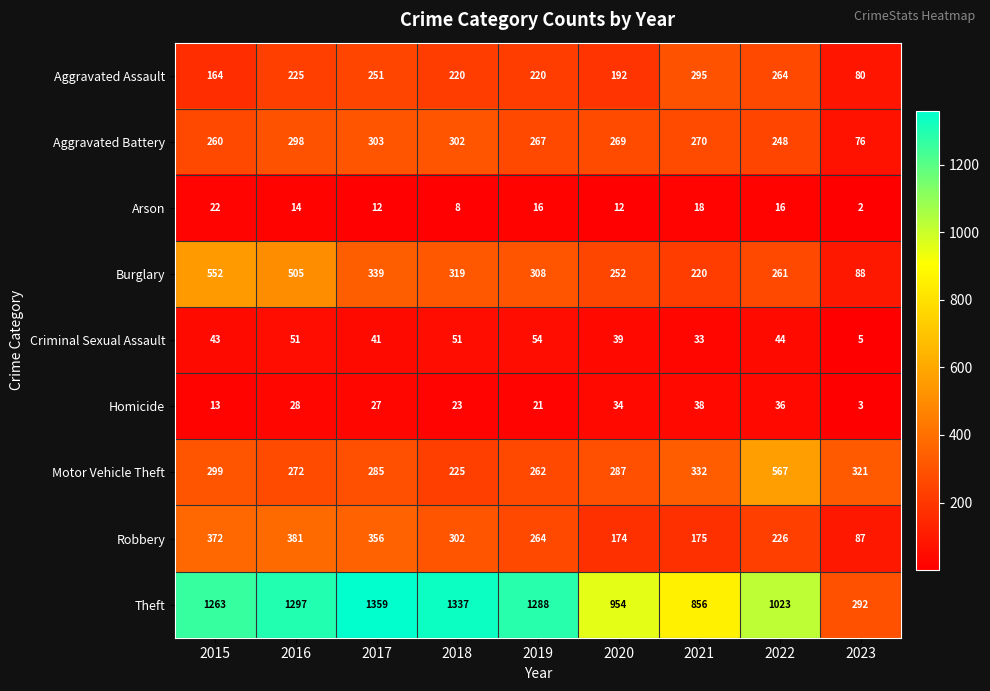

What is the difference between the Theft values at 2017 and 2021?

503